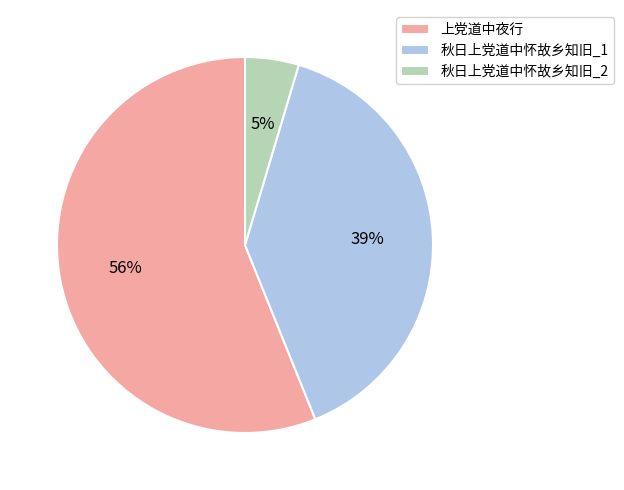

What is the largest slice in the pie chart?

上党道中夜行